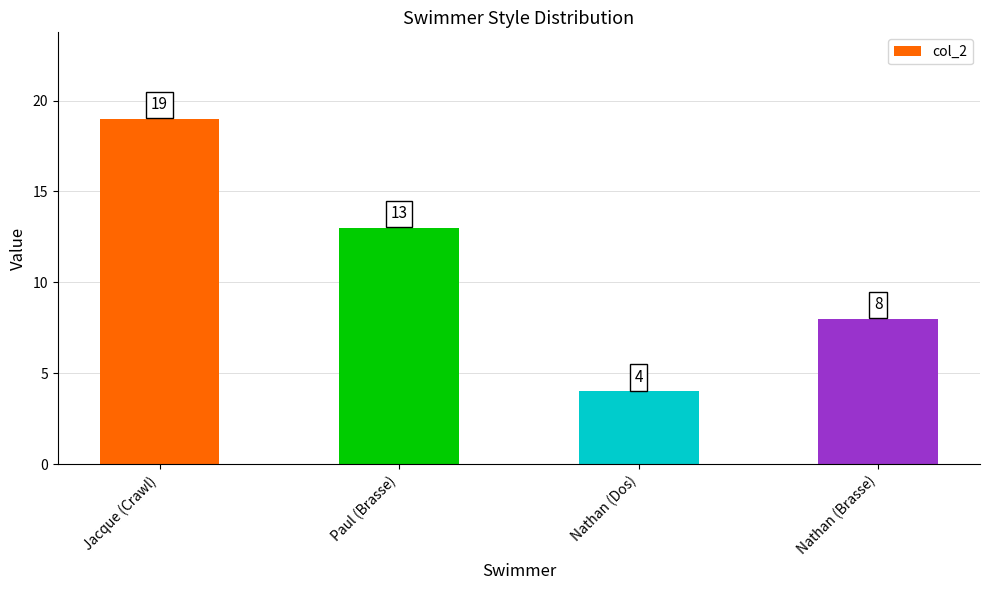

How many bars are there in total?

4